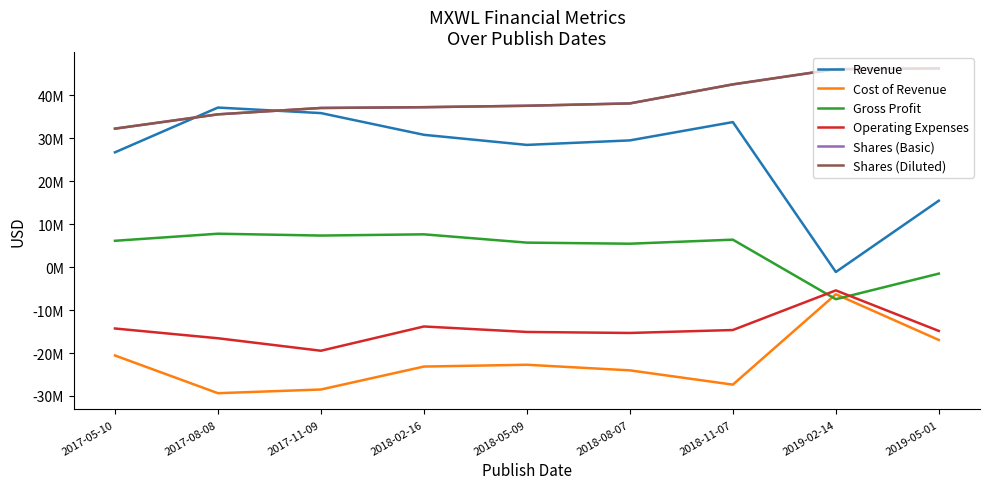

Reading left to right, transcribe all the data shown in this chart.

Revenue: 26686000	37103000	35816000	30763000	28416000	29464000	33727000	-1148000	15438000
Cost of Revenue: -20578000	-29350000	-28492000	-23153000	-22735000	-24036000	-27357000	-6331000	-16966000
Gross Profit: 6108000	7753000	7324000	7610000	5681000	5428000	6370000	-7479000	-1528000
Operating Expenses: -14298000	-16569000	-19474000	-13828000	-15104000	-15336000	-14651000	-5434000	-14865000
Shares (Basic): 32197000	35526000	37008000	37189000	37522000	38068000	42497000	46037000	46220000
Shares (Diluted): 32197000	35526000	37008000	37189000	37522000	38068000	42497000	46037000	46220000